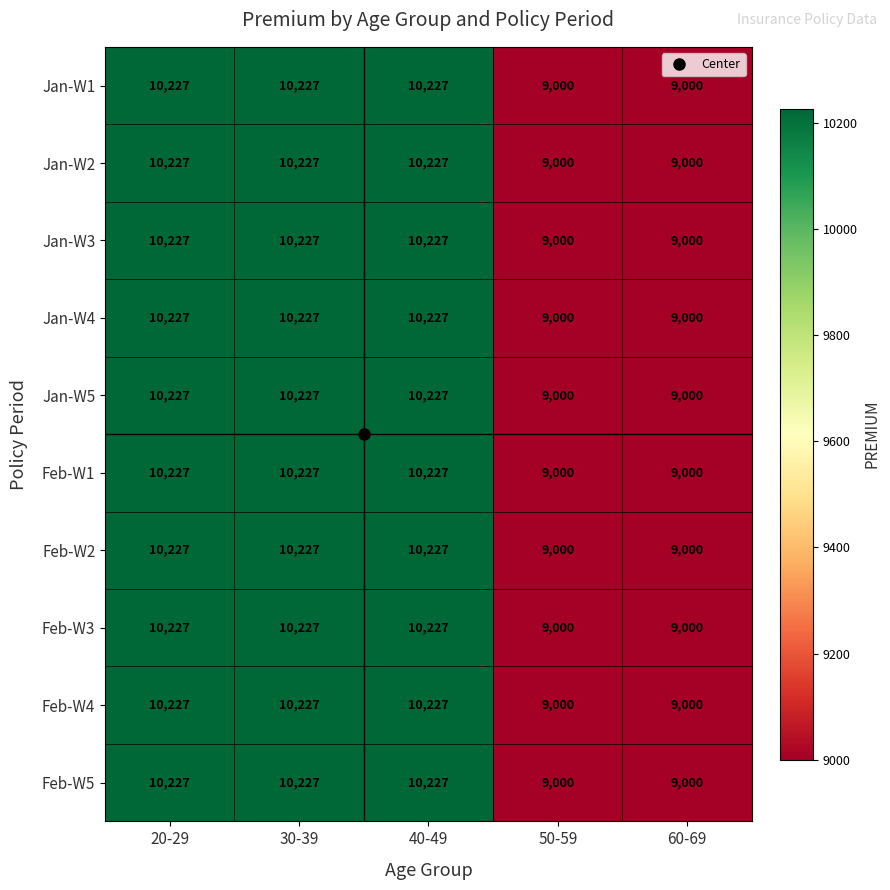

The Jan-W1 series shows 17535 at 20-29. True or false?

False